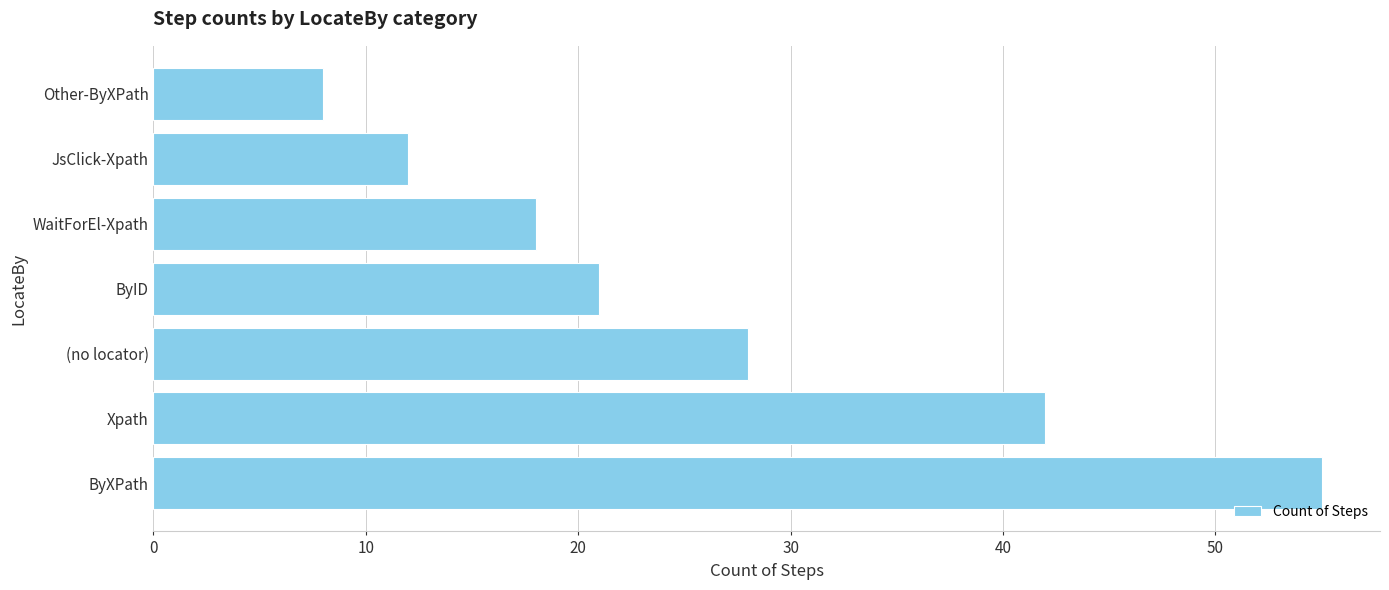

What is the ratio of the value at Xpath to the value at (no locator)?

1.5